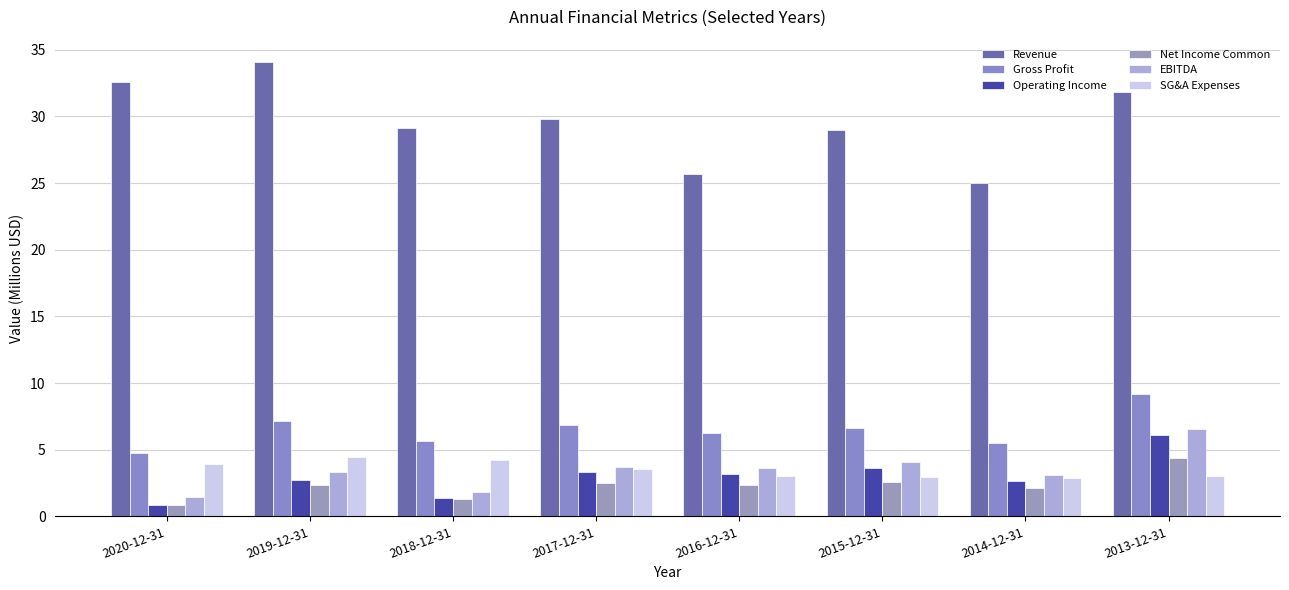

Which label corresponds to the smallest value in the chart?

2020-12-31